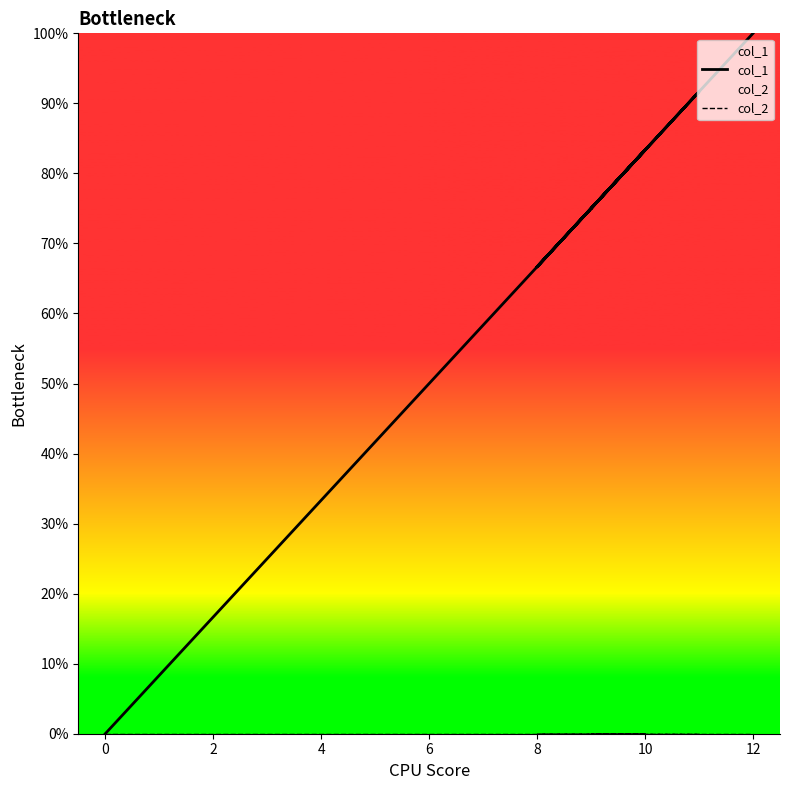

How many lines are shown in the chart?

2